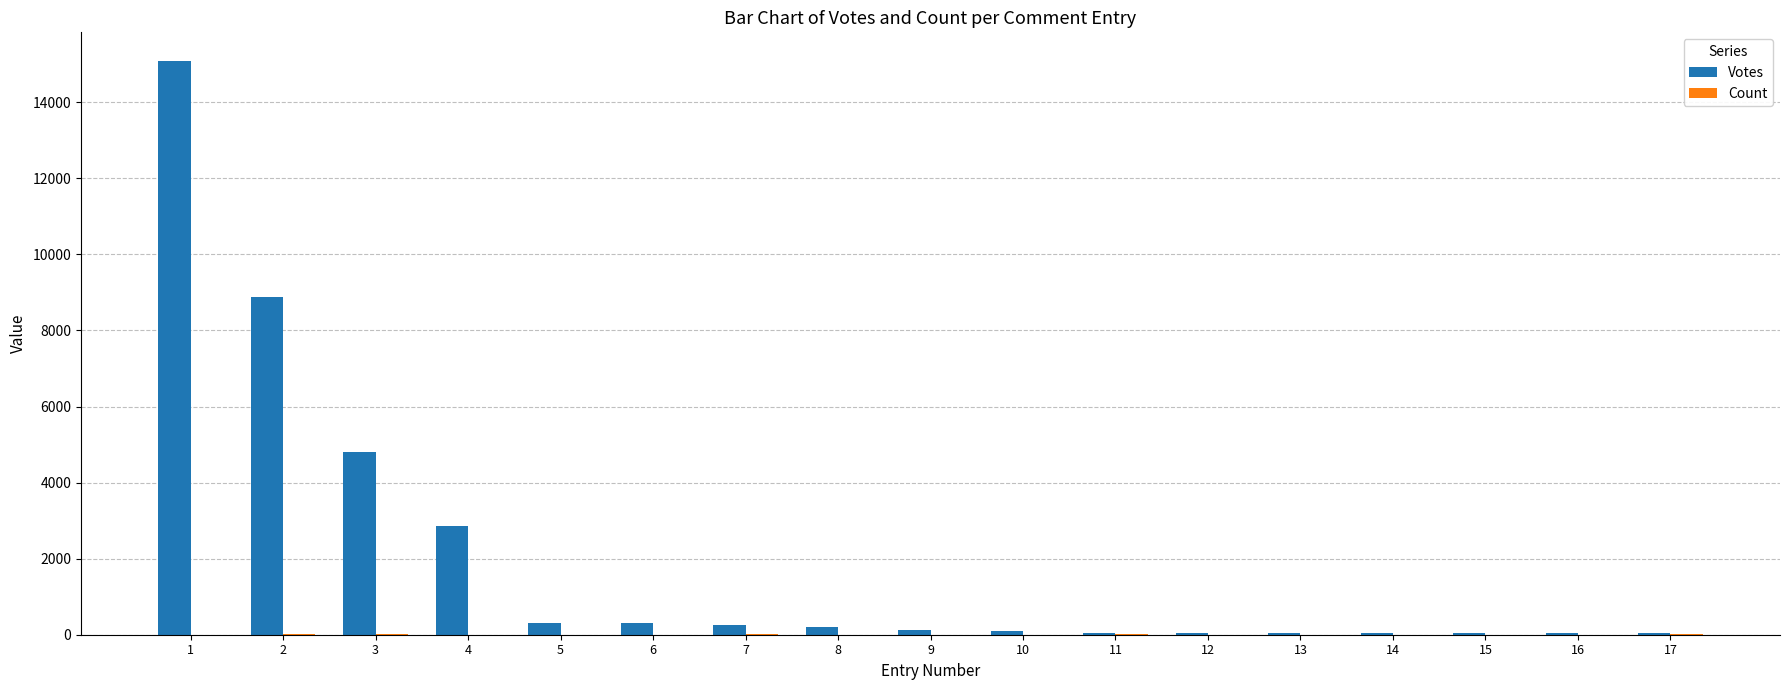

Is it true that Votes equals 24031 at 1?

False